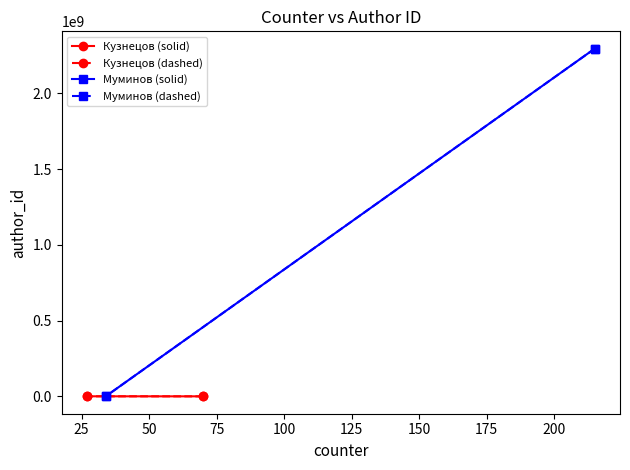

Which series has the largest total across all categories?

Муминов (solid)